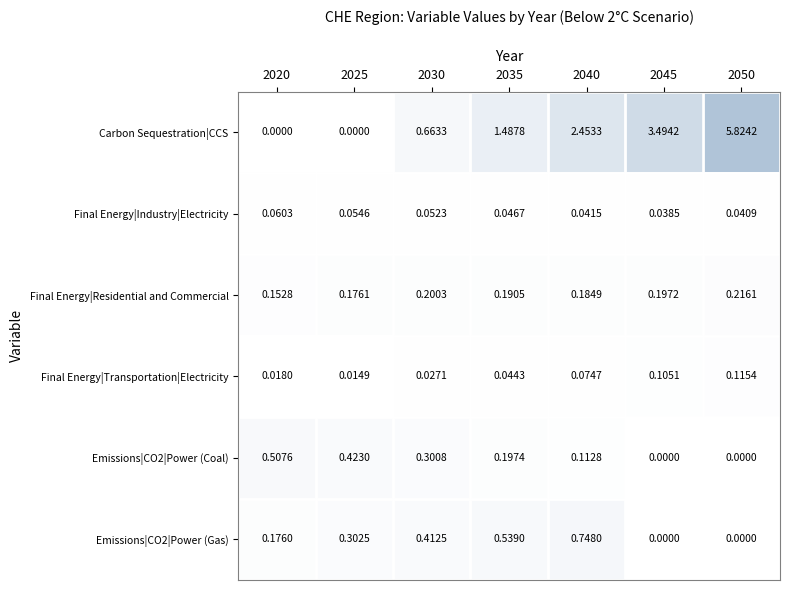

What is the spread (max minus min) of values at 2040?

2.4